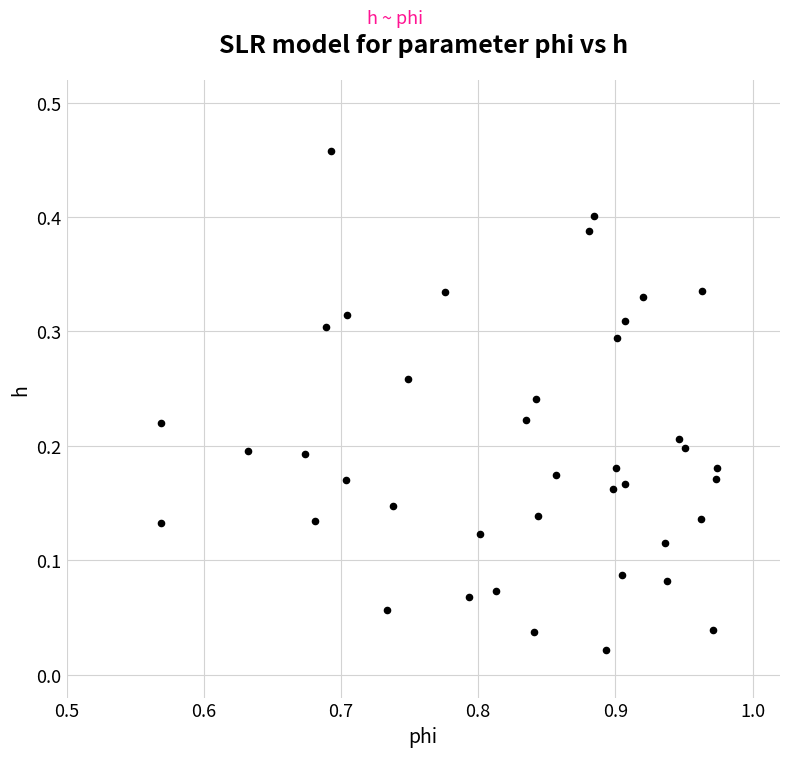

How many data points are displayed?

40